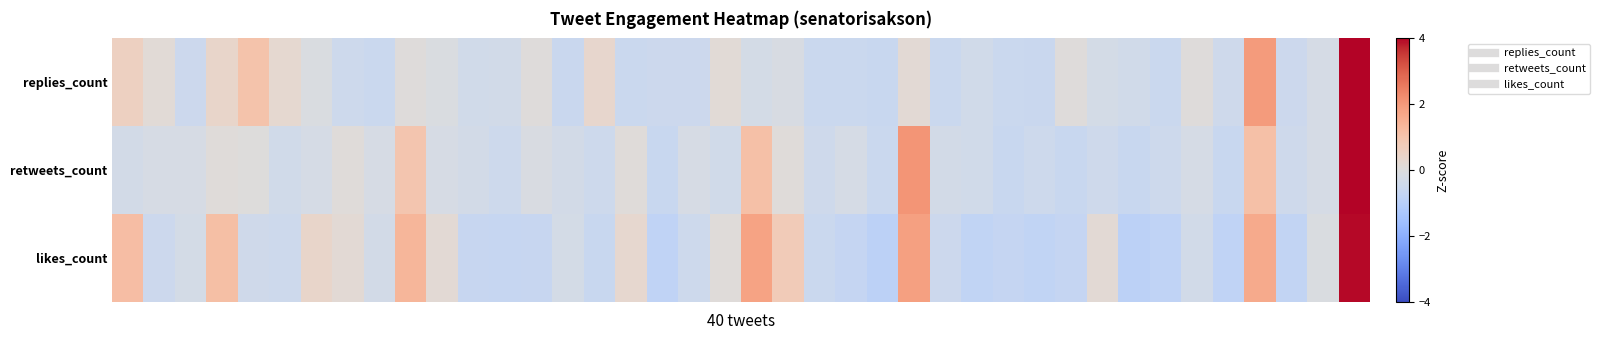

What is the smallest value displayed?

-0.9